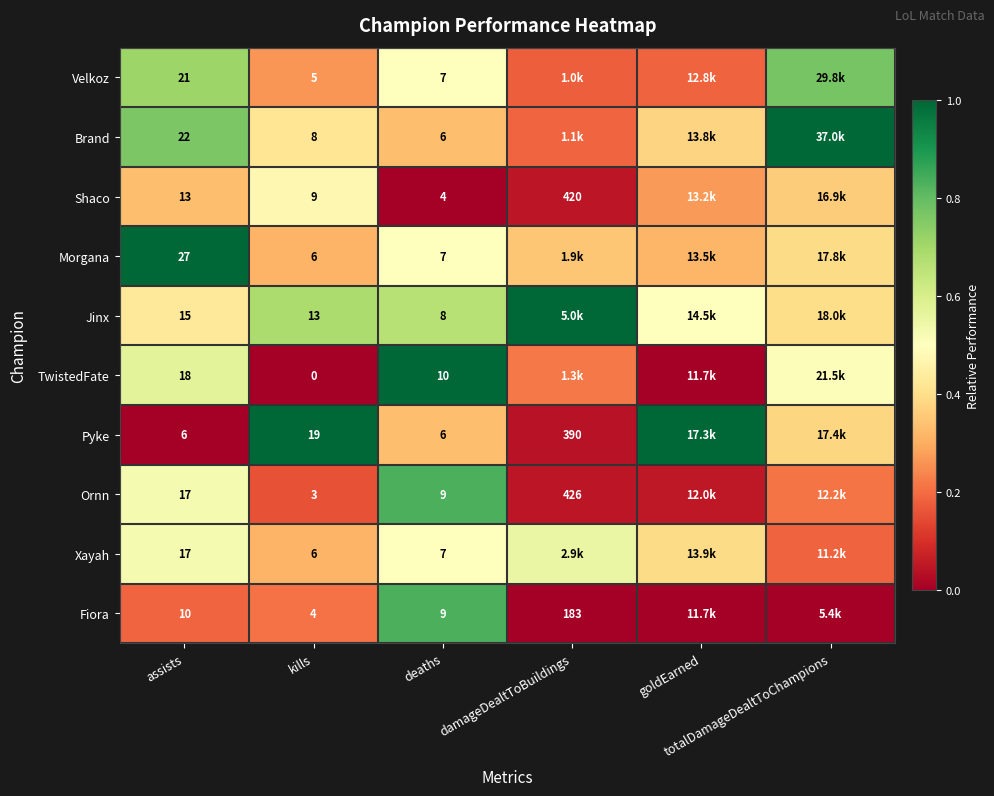

Between kills and assists, which is larger?

assists